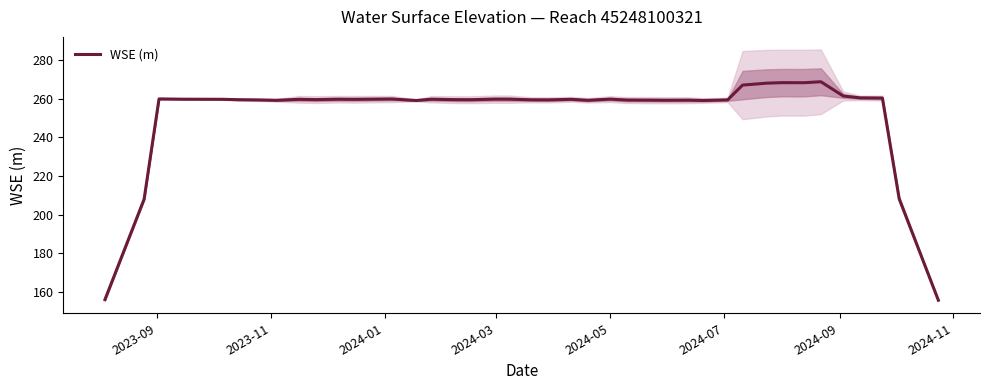

What is the minimum value for WSE (m)?

155.7